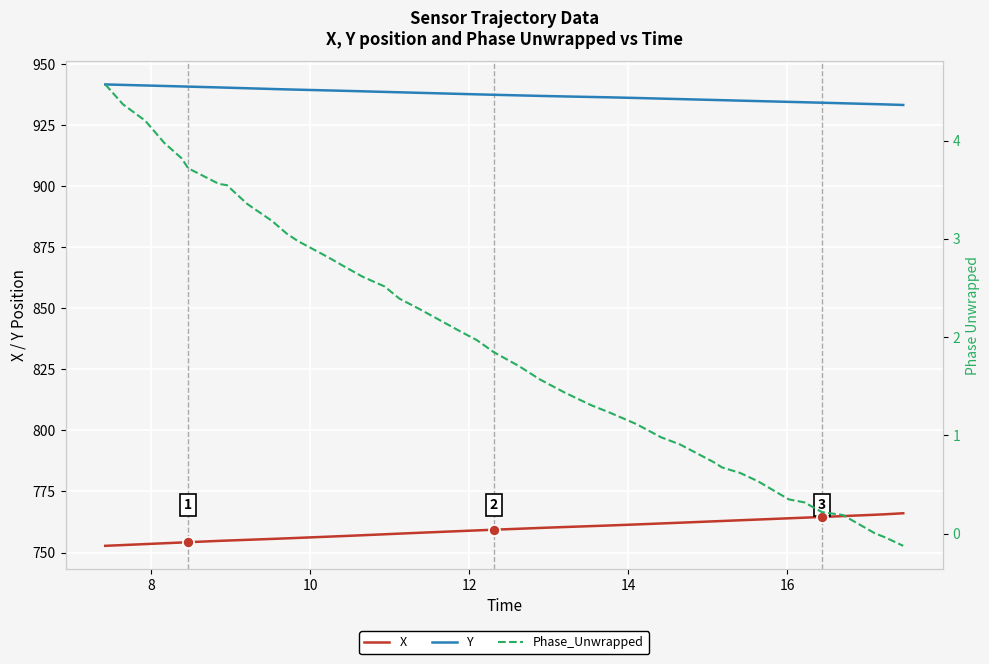

True or false: X and Y cross at least once.

False